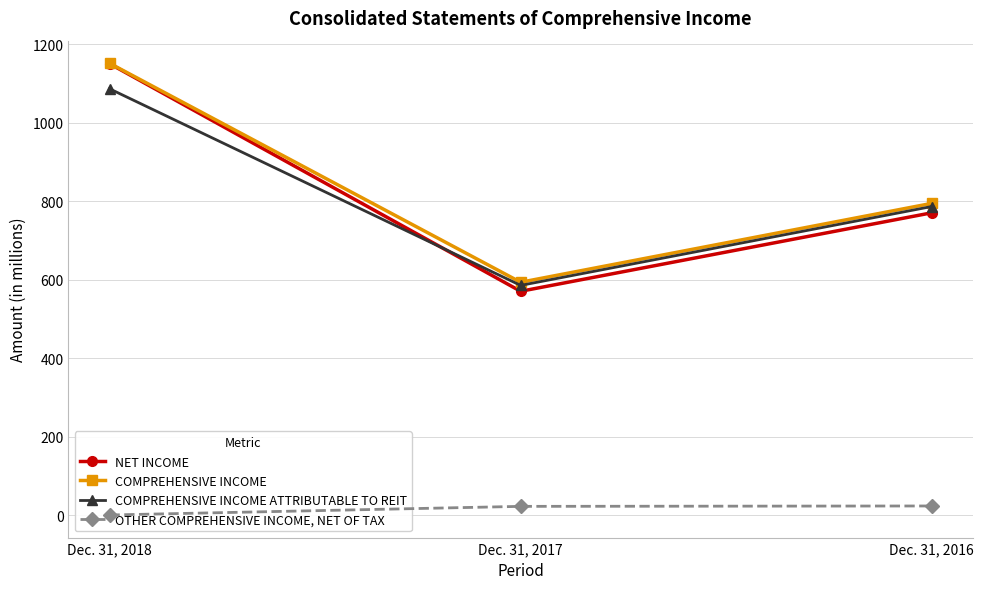

At how many categories does at least one series exceed 1131?

1